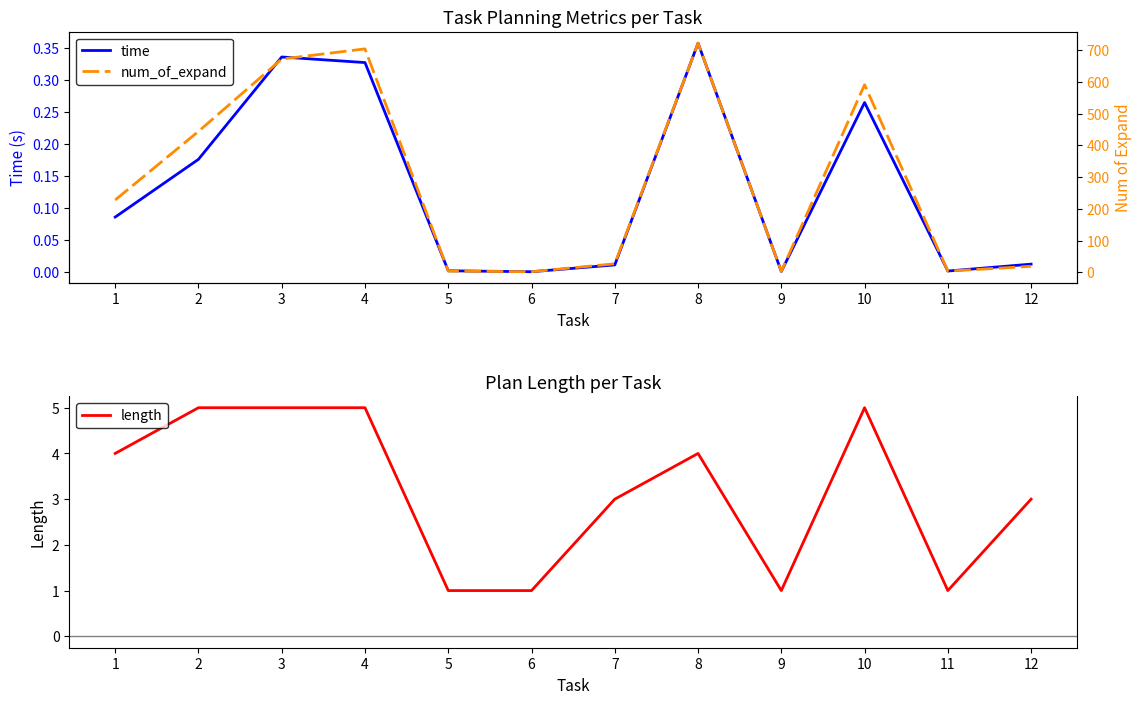

Is it true that time equals 0.1 at 3?

False